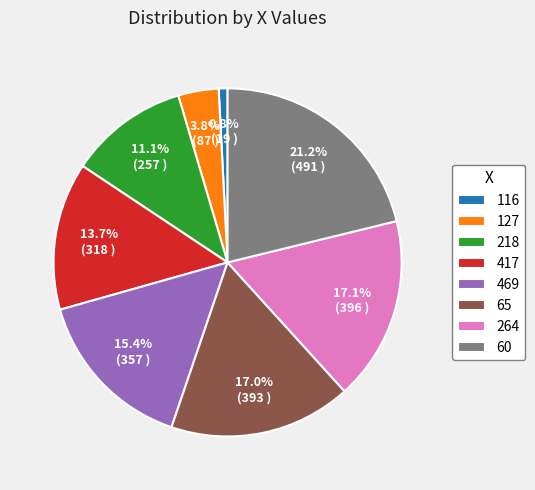

To the nearest percent, what is the difference between the 127 and 469 slice percentages?

12%